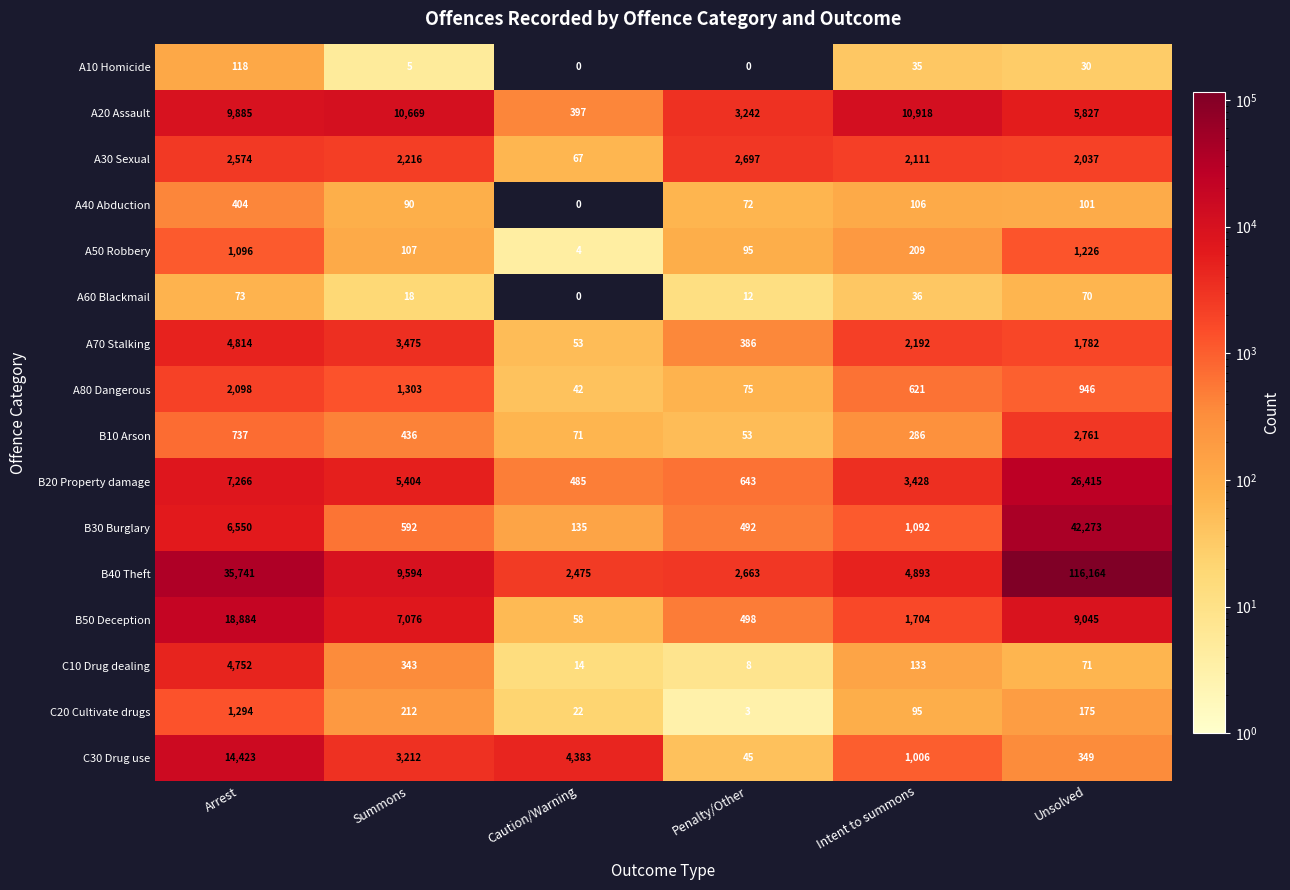

Which label corresponds to the largest value in the chart?

Unsolved